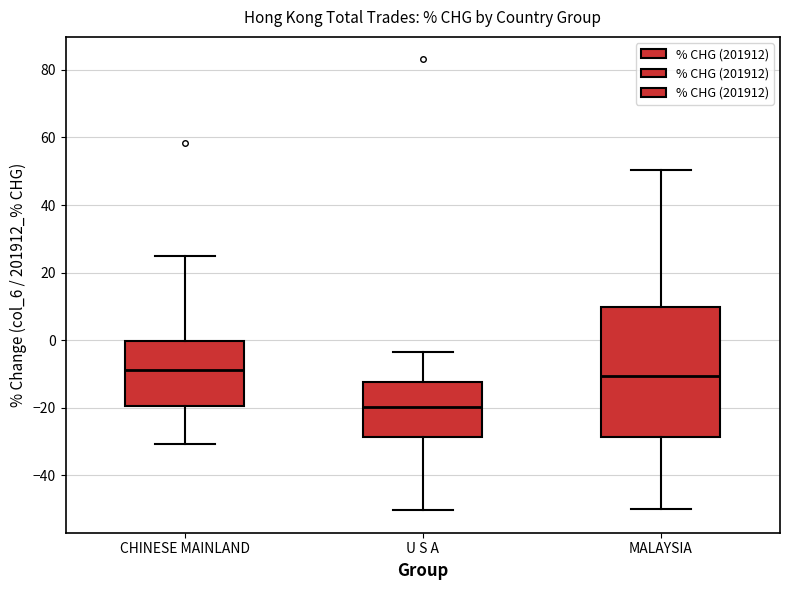

Which box's median line is the lowest?

U S A